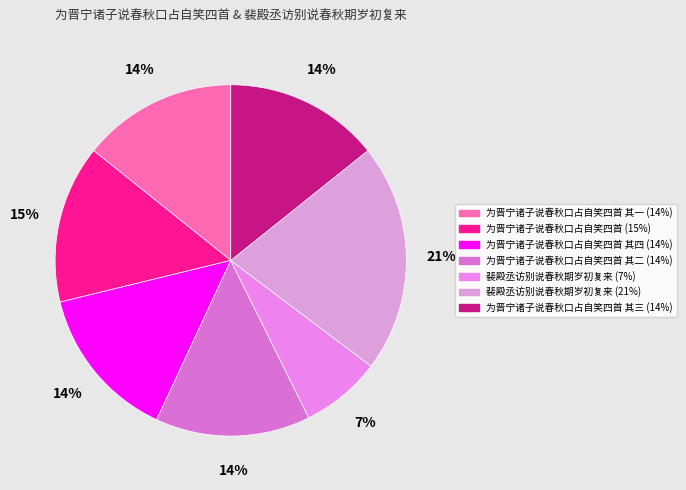

Rank the categories by value from highest to lowest.

裴殿丞访别说春秋期岁初复来, 为晋宁诸子说春秋口占自笑四首, 为晋宁诸子说春秋口占自笑四首 其四, 为晋宁诸子说春秋口占自笑四首 其三, 为晋宁诸子说春秋口占自笑四首 其二, 为晋宁诸子说春秋口占自笑四首 其一, 裴殿丞访别说春秋期岁初复来